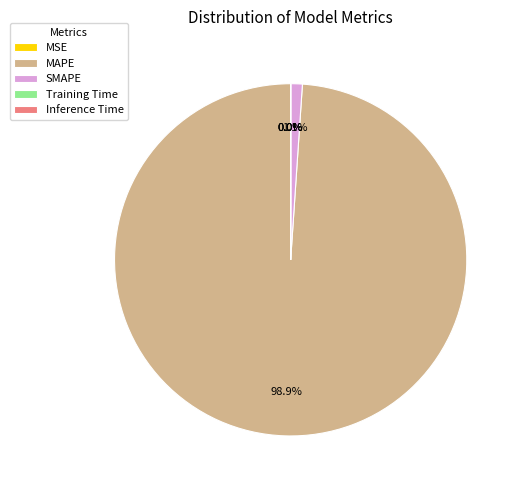

How much of the chart is everything except SMAPE?

98.9%